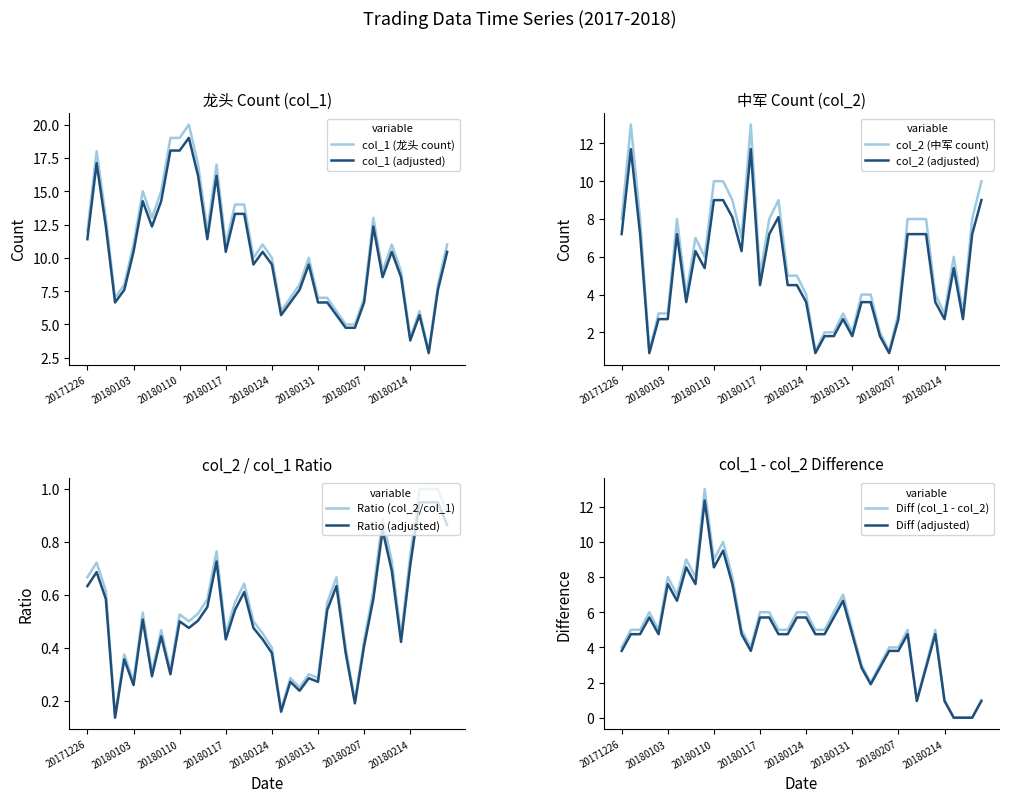

Read the col_1 value at 20180110.

19